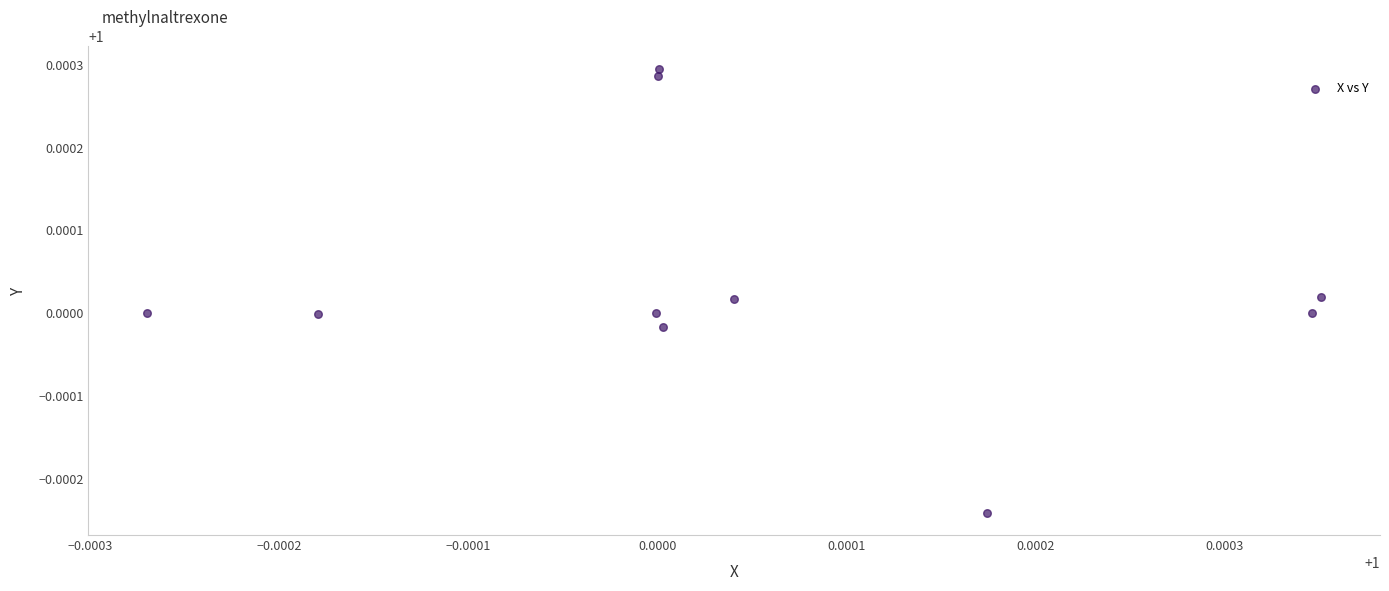

How many data points are displayed?

10